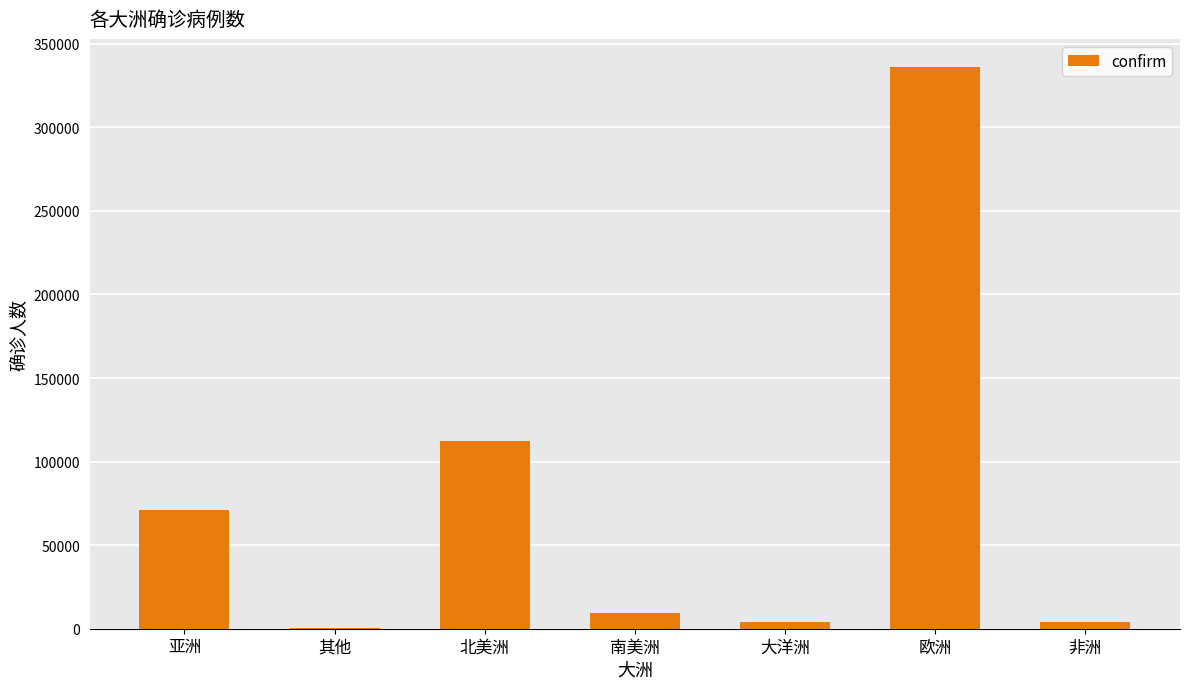

Between 亚洲 and 欧洲, which is larger?

欧洲